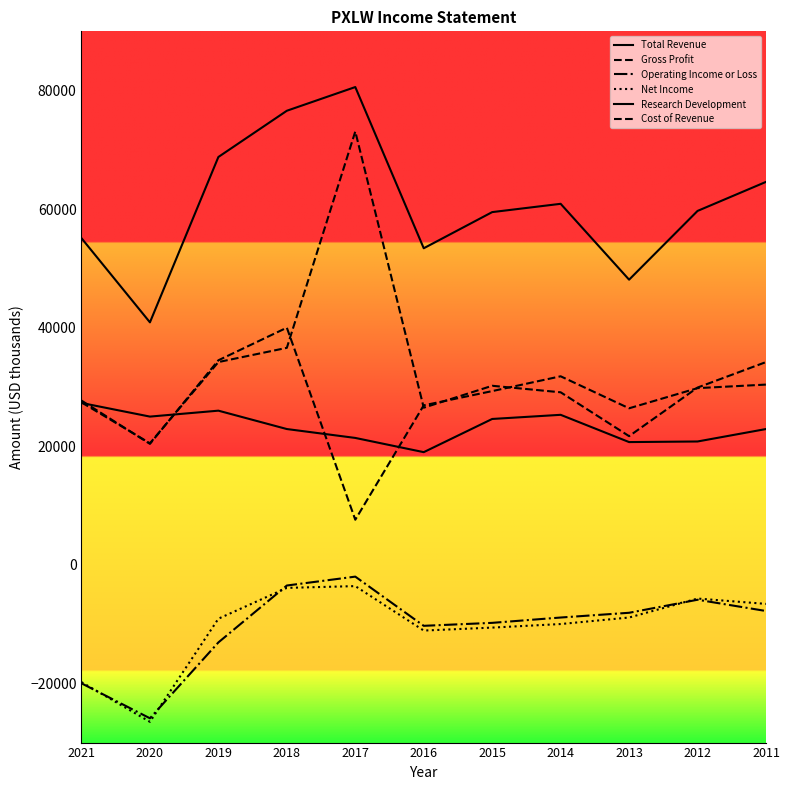

At which category does Net Income reach its first local peak?

2017